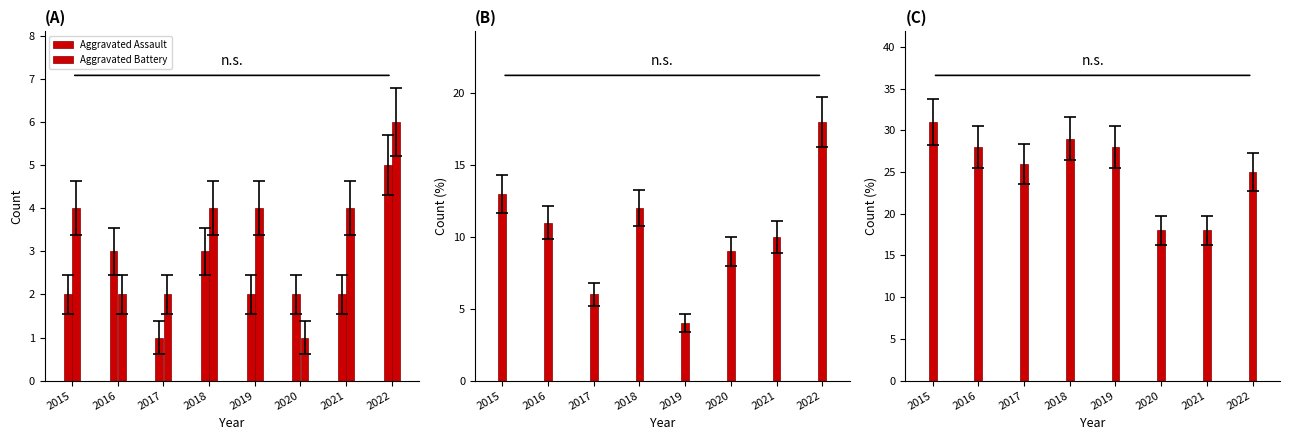

What is the difference between the second highest and minimum values in the Aggravated Assault series?

2